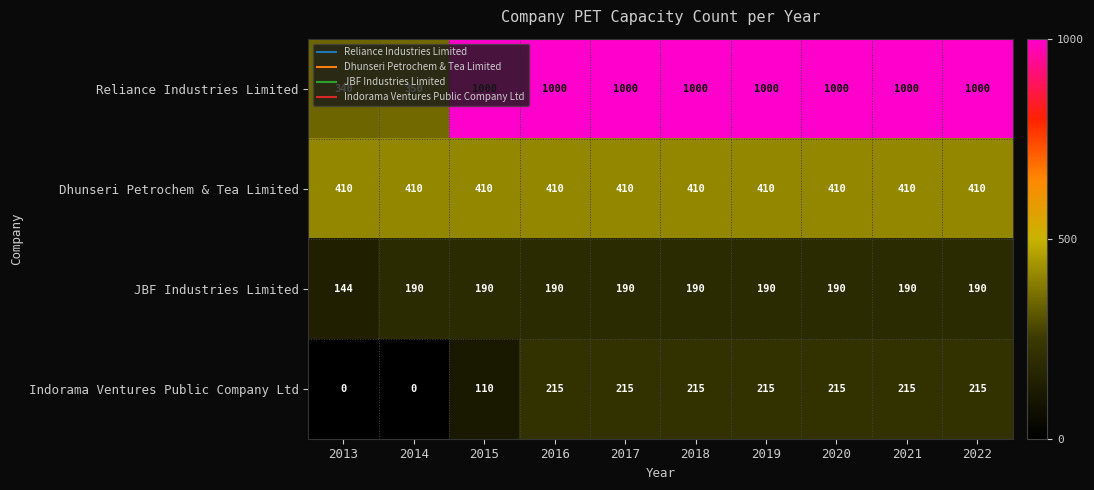

The Dhunseri Petrochem & Tea Limited series shows 410 at 2013. True or false?

True